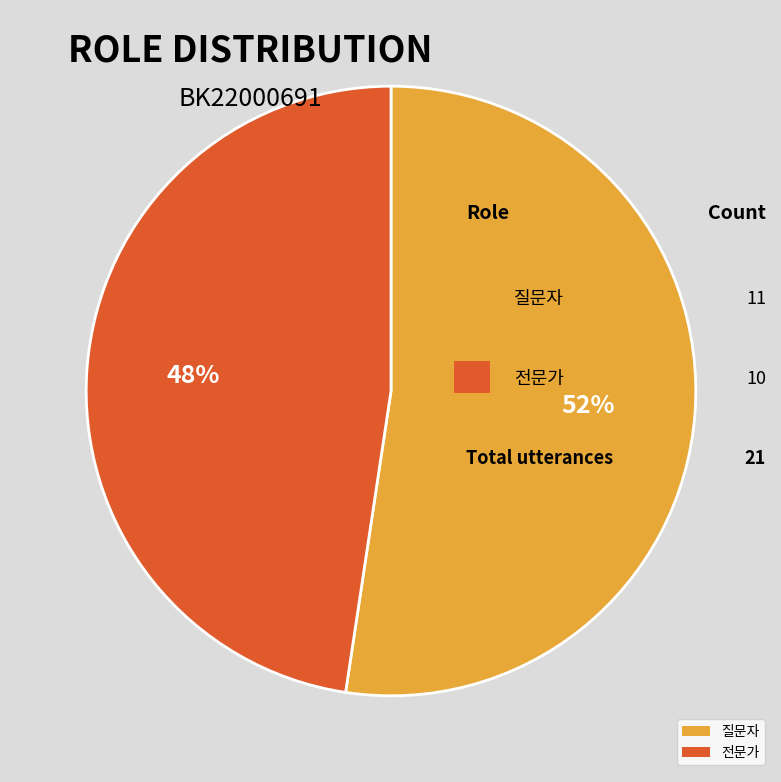

To the nearest percent, what percentage of the pie is 질문자?

52%